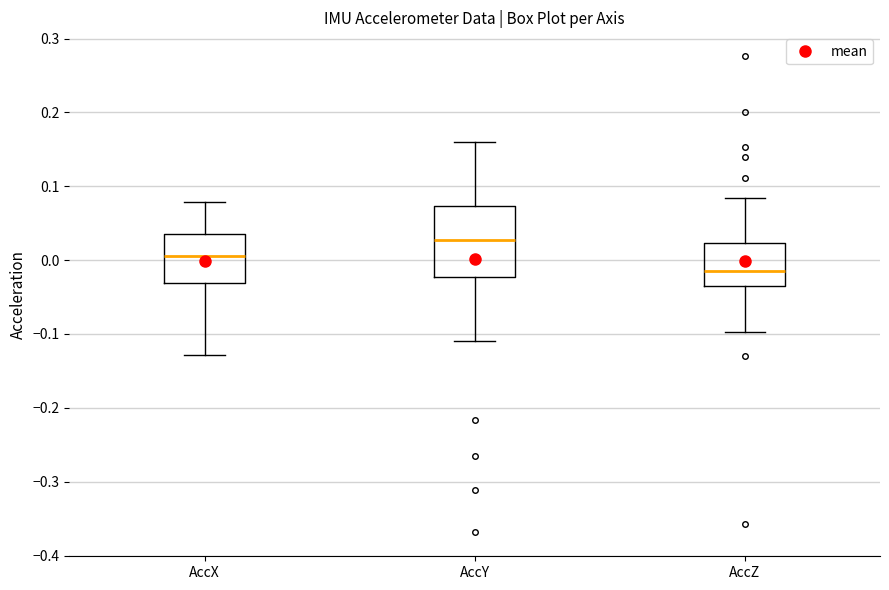

Where does the lower whisker of the box for AccY end on the y-axis? The values are not printed on the chart, so give them approximately, as read against the axis.

-0.11